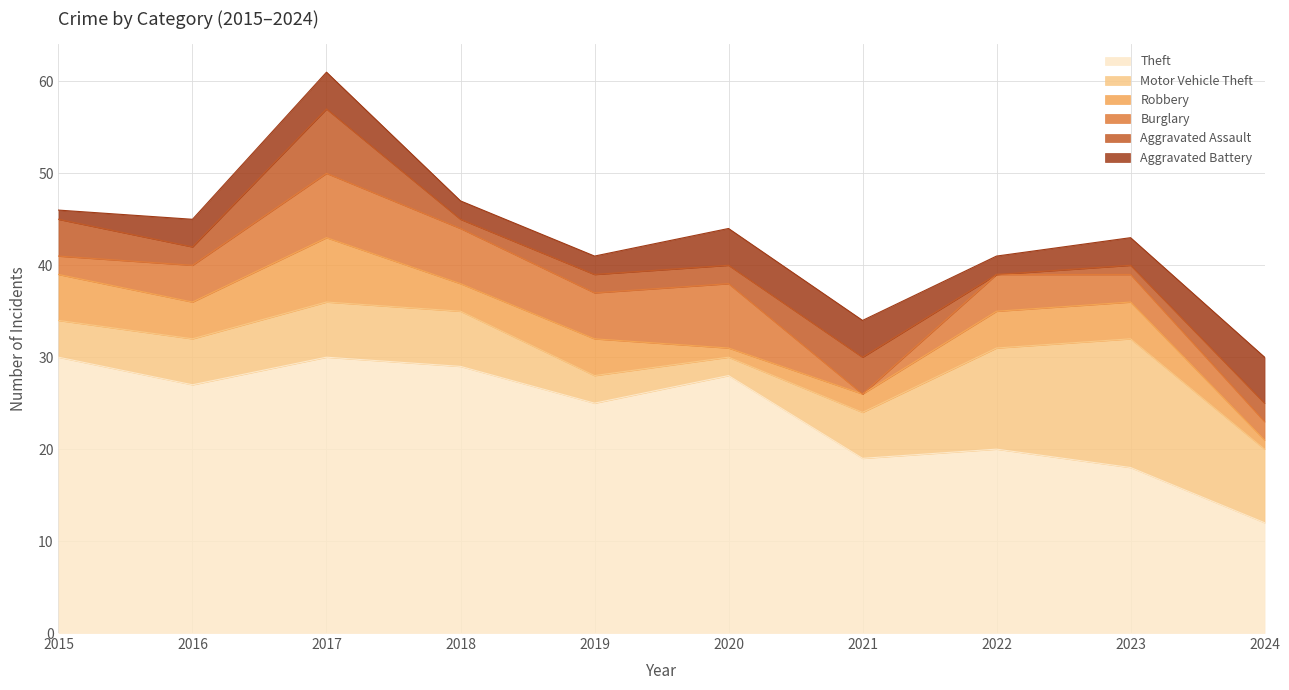

Does the chart display data point markers on the line(s)?

No